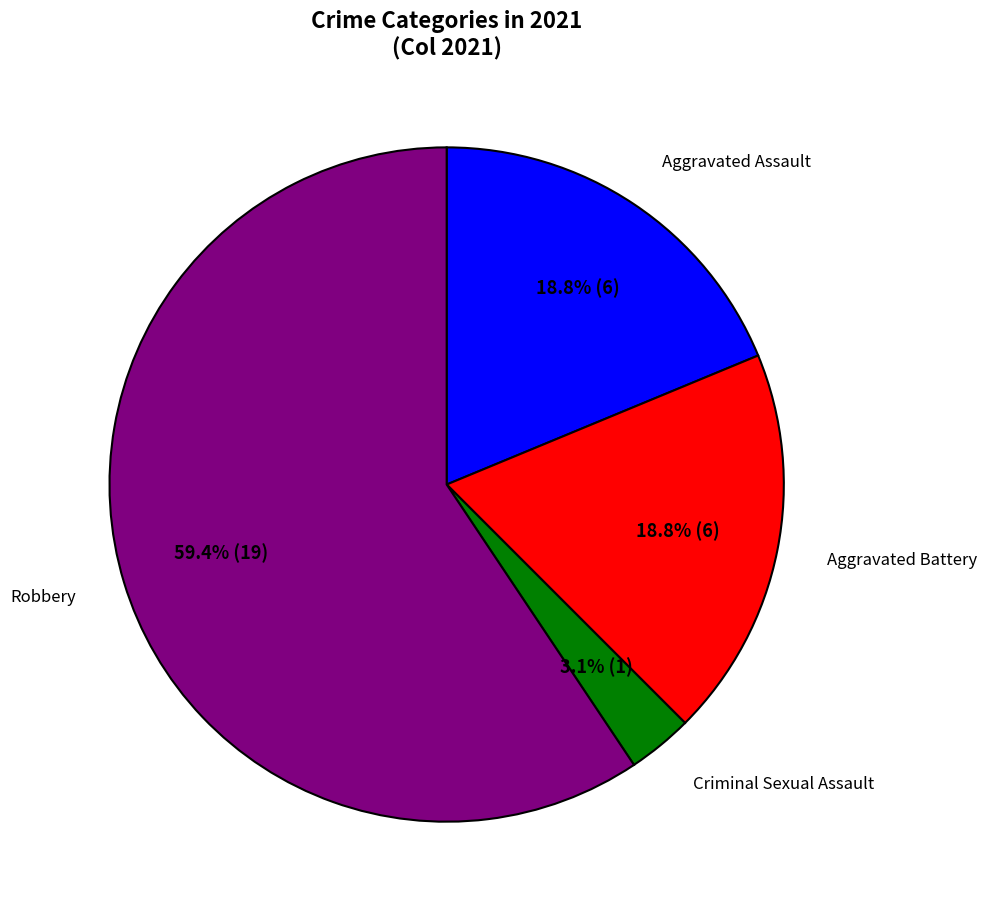

To the nearest percent, what percentage of the pie is Robbery?

59%